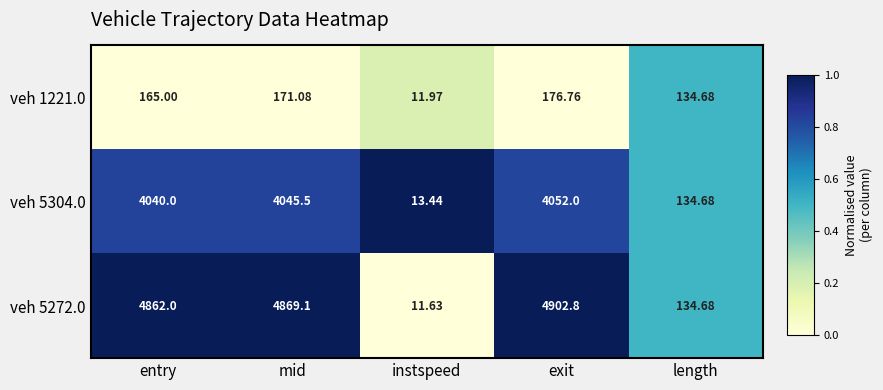

What is the difference between the highest and lowest values at mid?

4698.0